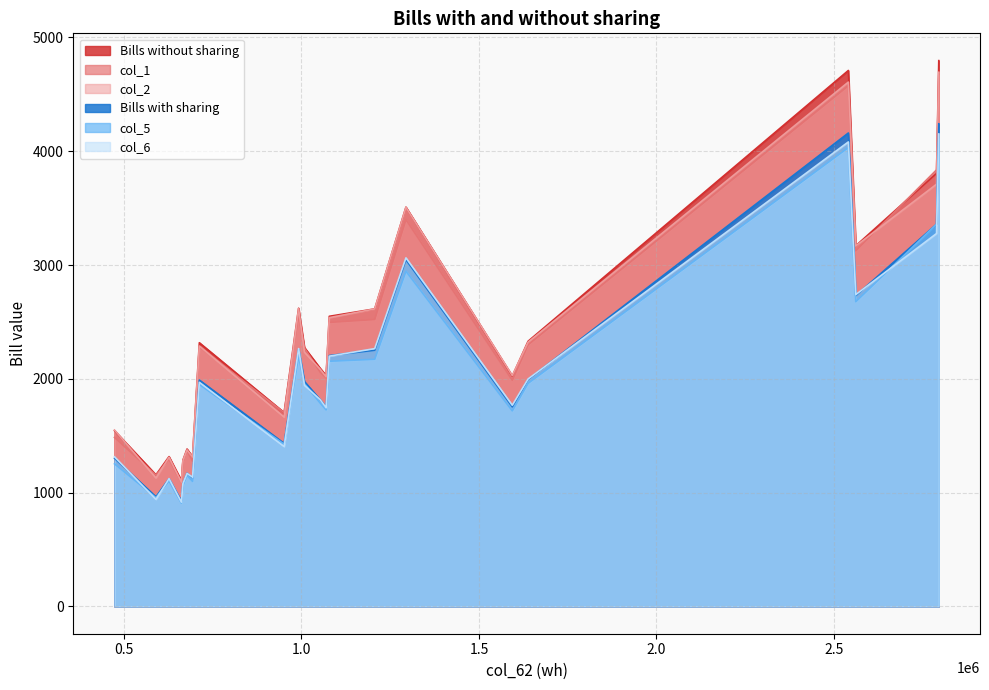

Which series has the largest range (max minus min)?

Bills without sharing